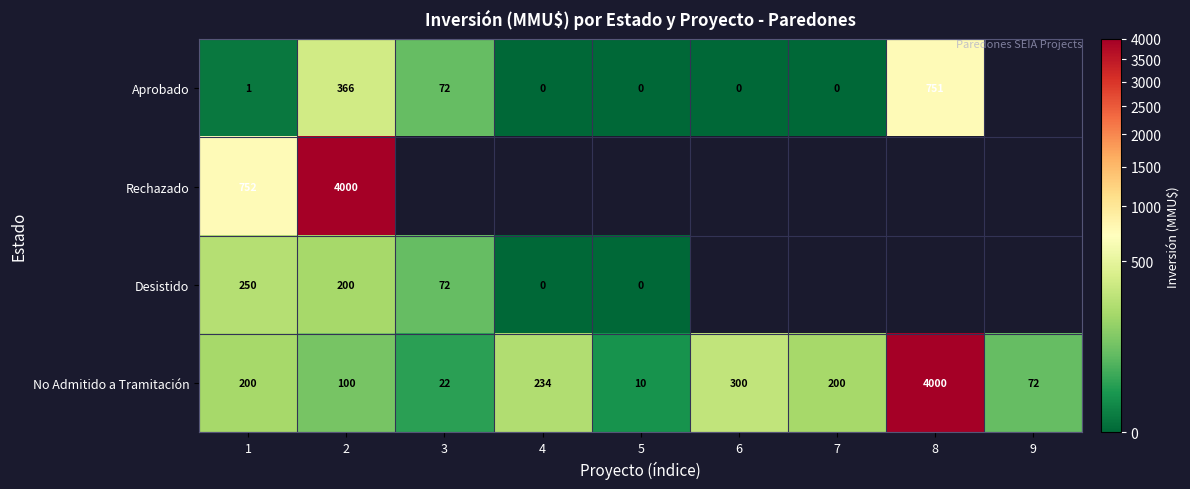

The Aprobado series shows 1 at 1. True or false?

True